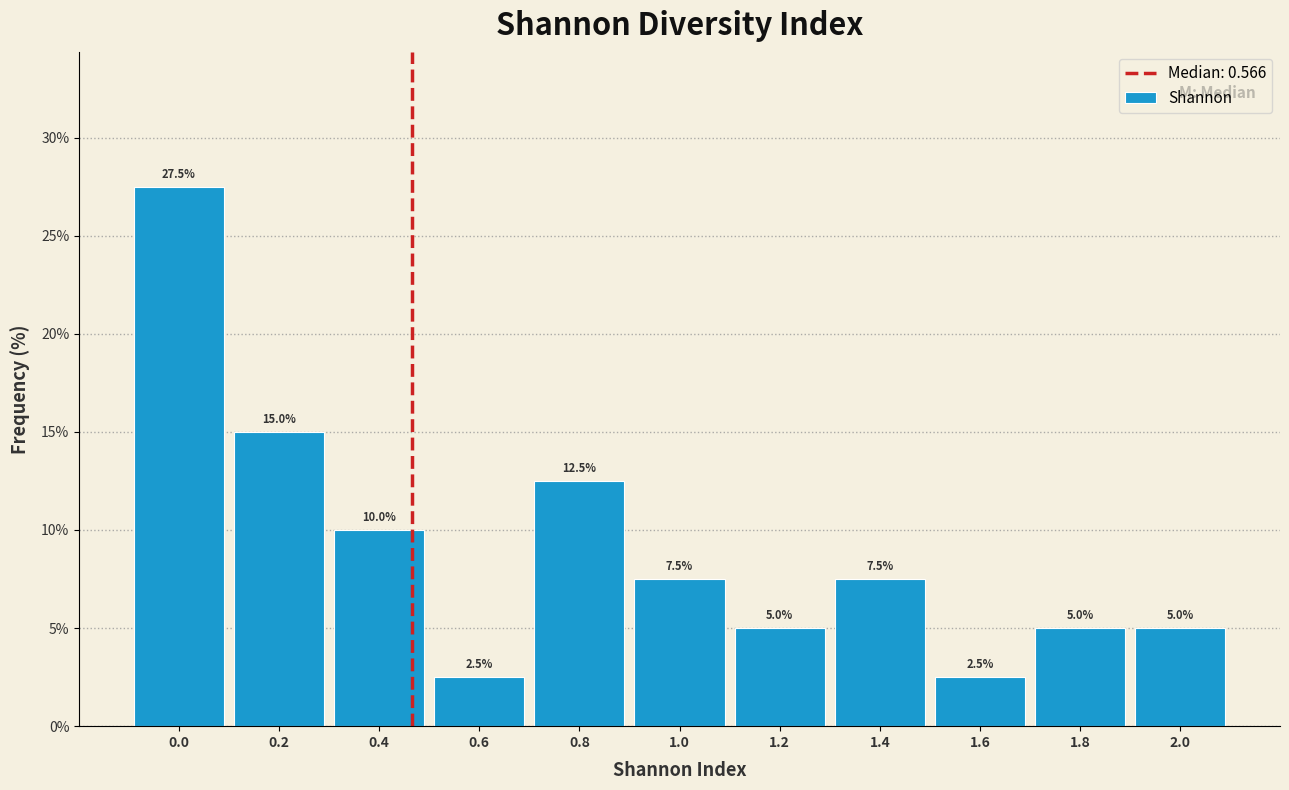

Reading left to right, what are all the values shown in this chart?

27.5	15.0	10.0	2.5	12.5	7.5	5.0	7.5	2.5	5.0	5.0